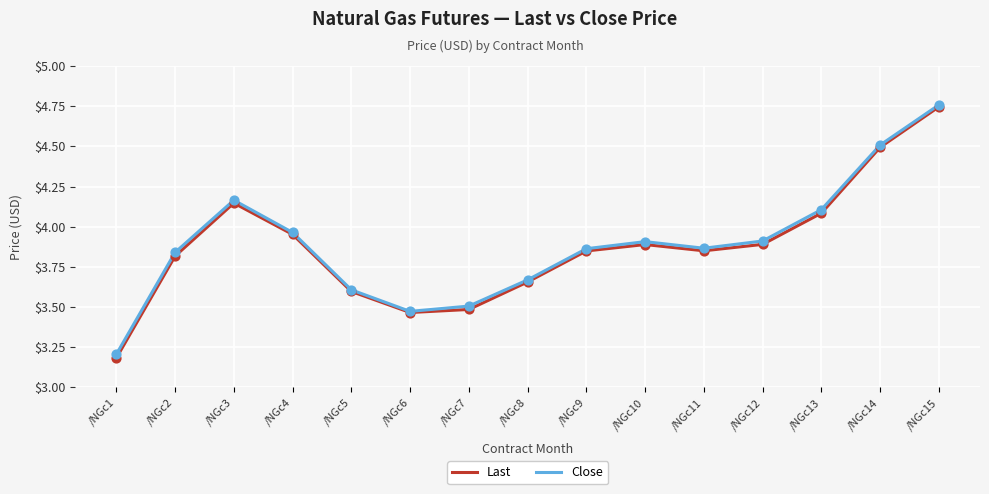

At which category is the sum across all series the highest?

/NGc15